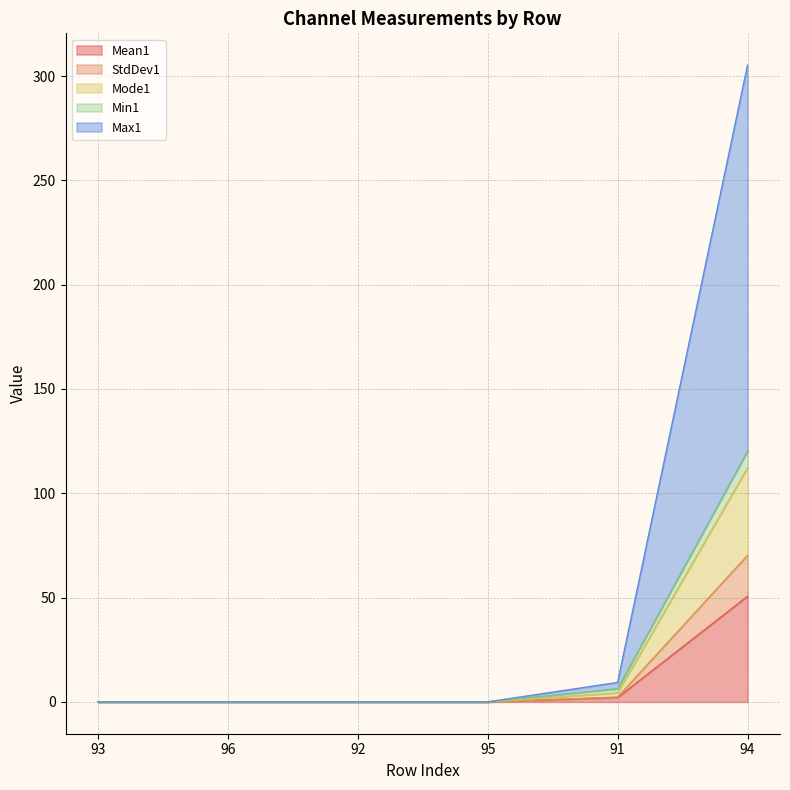

At which category is the sum across all series the highest?

94